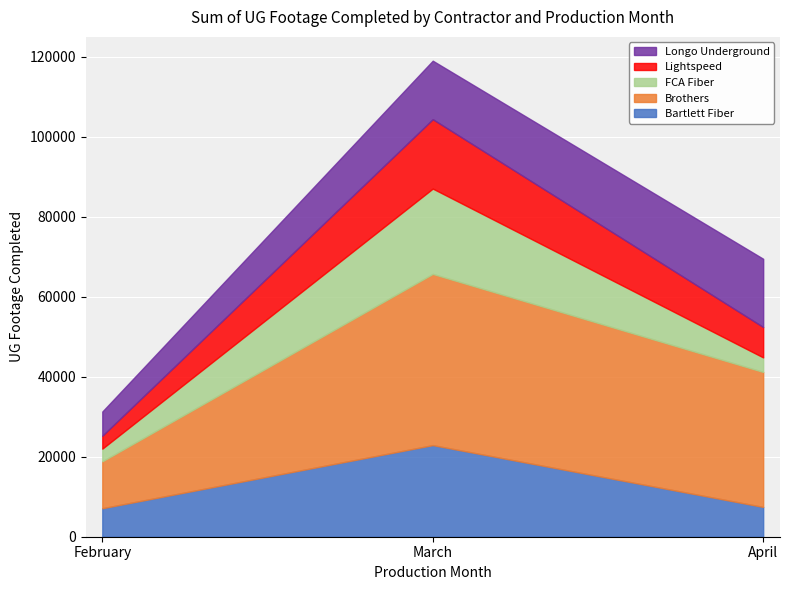

Which series changed the most between March and April?

FCA Fiber